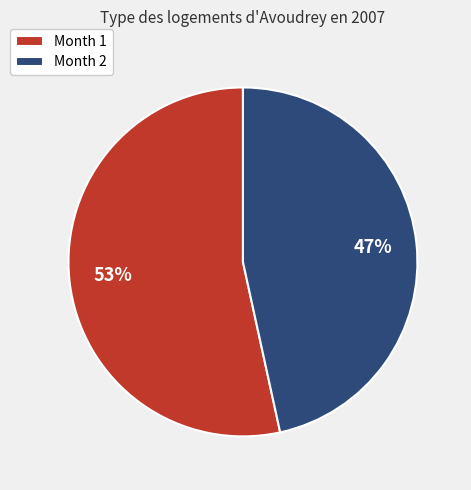

What percentage is the Month 2 slice, to the nearest percent?

47%